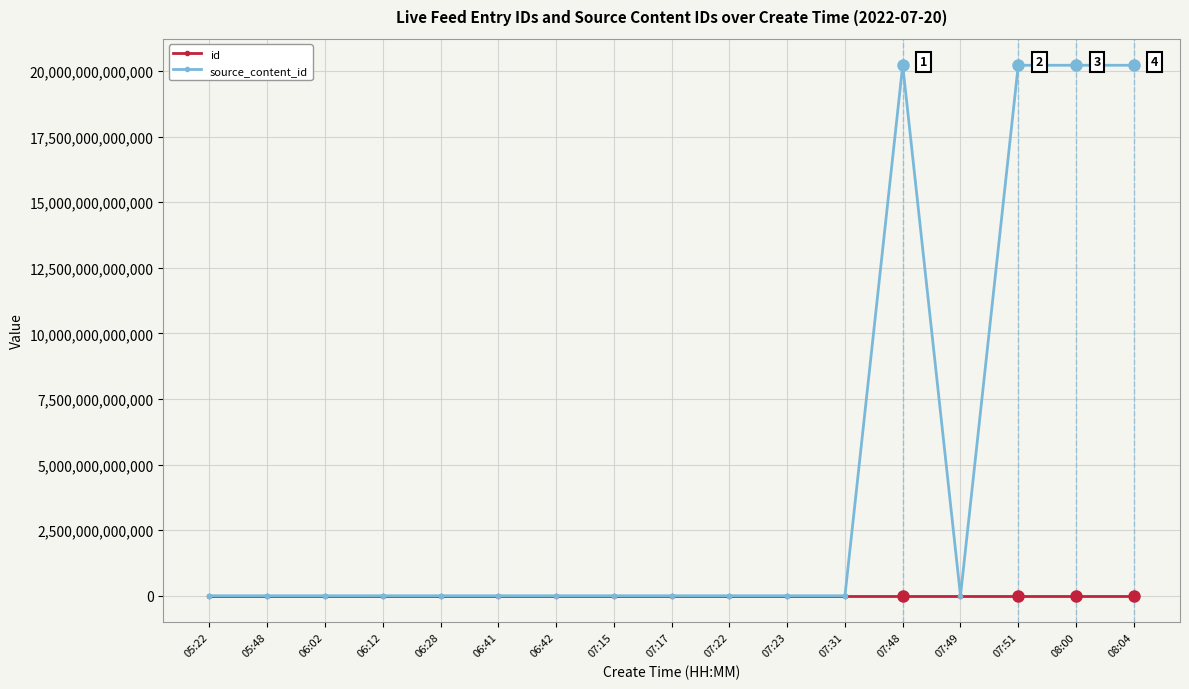

The value of source_content_id at 07:22 is -7501145068307. True or false?

False